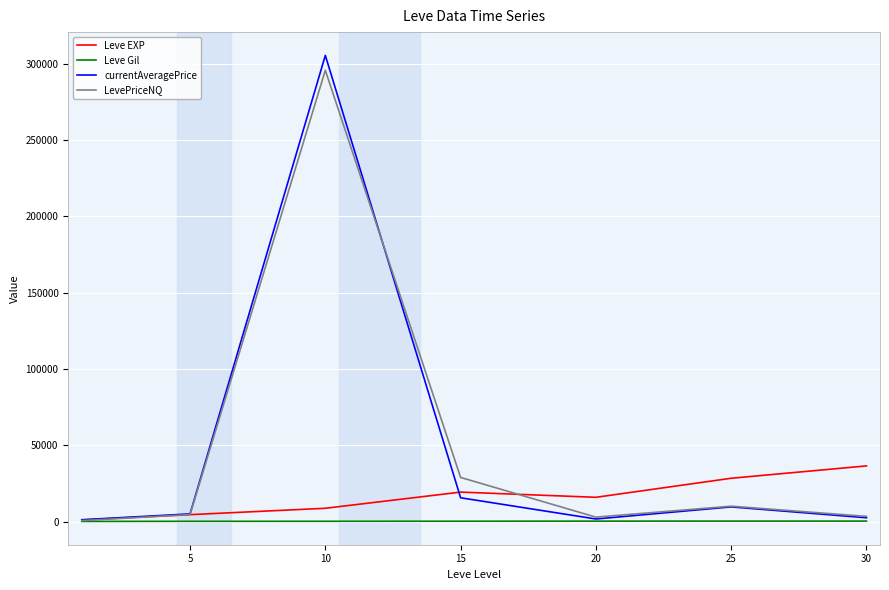

Which series has the largest range (max minus min)?

currentAveragePrice